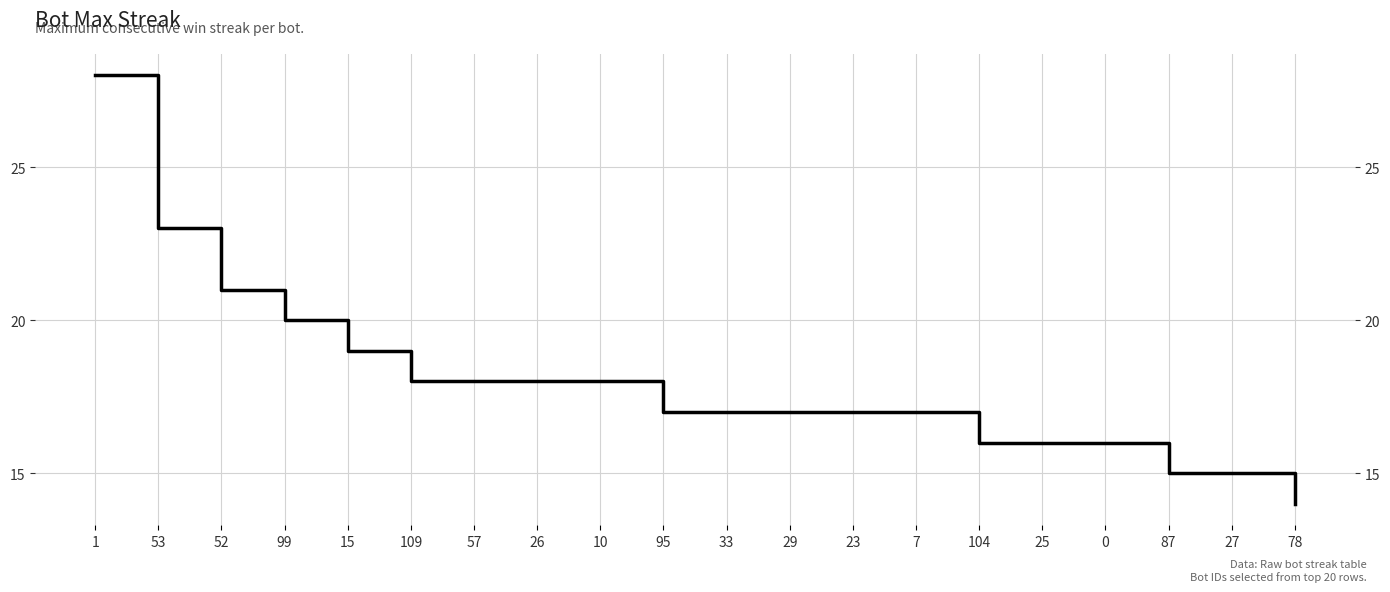

What is the difference between the values at 0 and 57?

2